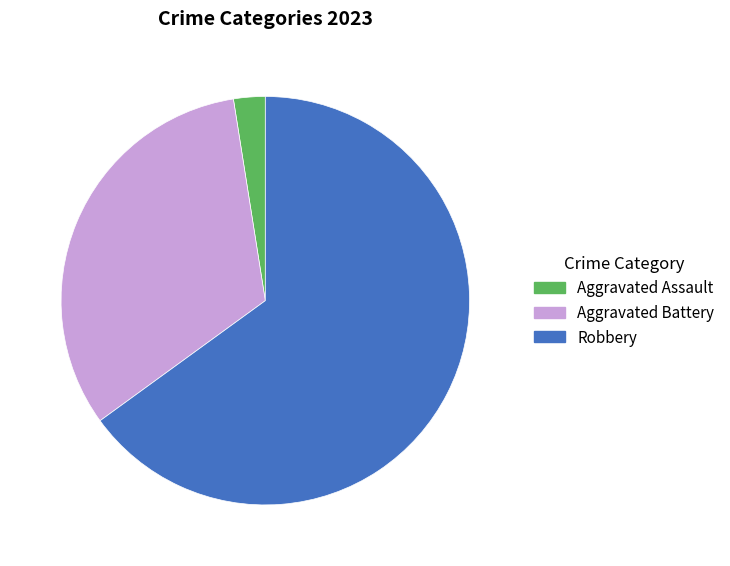

Approximately how many times larger is the value at Robbery compared to Aggravated Assault?

26.0